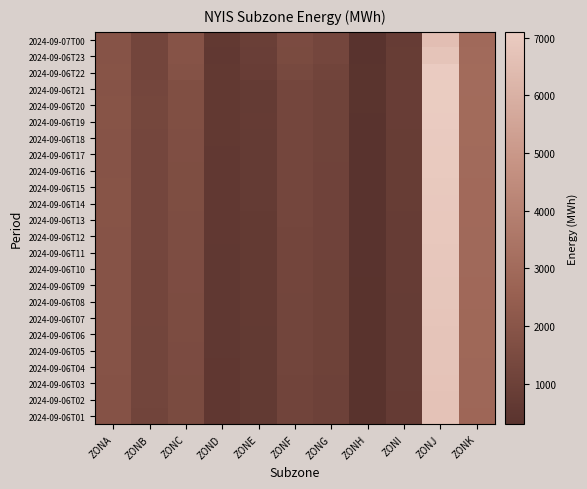

Reading left to right, what are all the values shown in this chart?

2024-09-07T00: ZONA=1917	ZONB=1249	ZONC=1935	ZOND=641	ZONE=916	ZONF=1540	ZONG=1267	ZONH=344	ZONI=789	ZONJ=6564	ZONK=2950
2024-09-06T23: ZONA=1925	ZONB=1239	ZONC=1934	ZOND=615	ZONE=896	ZONF=1507	ZONG=1262	ZONH=342	ZONI=812	ZONJ=6793	ZONK=3006
2024-09-06T22: ZONA=1957	ZONB=1238	ZONC=1856	ZOND=628	ZONE=830	ZONF=1413	ZONG=1191	ZONH=359	ZONI=828	ZONJ=7052	ZONK=3026
2024-09-06T21: ZONA=1940	ZONB=1304	ZONC=1706	ZOND=619	ZONE=715	ZONF=1281	ZONG=1098	ZONH=360	ZONI=840	ZONJ=7100	ZONK=3040
2024-09-06T20: ZONA=1969	ZONB=1320	ZONC=1690	ZOND=625	ZONE=720	ZONF=1290	ZONG=1105	ZONH=355	ZONI=835	ZONJ=7080	ZONK=3030
2024-09-06T19: ZONA=1950	ZONB=1310	ZONC=1680	ZOND=630	ZONE=725	ZONF=1295	ZONG=1110	ZONH=350	ZONI=830	ZONJ=7060	ZONK=3020
2024-09-06T18: ZONA=1930	ZONB=1300	ZONC=1670	ZOND=618	ZONE=718	ZONF=1288	ZONG=1103	ZONH=348	ZONI=825	ZONJ=7040	ZONK=3010
2024-09-06T17: ZONA=1945	ZONB=1295	ZONC=1660	ZOND=612	ZONE=712	ZONF=1280	ZONG=1097	ZONH=345	ZONI=820	ZONJ=7020	ZONK=3000
2024-09-06T16: ZONA=1938	ZONB=1288	ZONC=1650	ZOND=608	ZONE=708	ZONF=1275	ZONG=1092	ZONH=342	ZONI=815	ZONJ=7000	ZONK=2990
2024-09-06T15: ZONA=1955	ZONB=1280	ZONC=1640	ZOND=604	ZONE=704	ZONF=1268	ZONG=1088	ZONH=340	ZONI=810	ZONJ=6980	ZONK=2980
2024-09-06T14: ZONA=1960	ZONB=1275	ZONC=1630	ZOND=600	ZONE=700	ZONF=1260	ZONG=1084	ZONH=337	ZONI=805	ZONJ=6960	ZONK=2970
2024-09-06T13: ZONA=1948	ZONB=1268	ZONC=1620	ZOND=596	ZONE=696	ZONF=1255	ZONG=1080	ZONH=334	ZONI=800	ZONJ=6940	ZONK=2960
2024-09-06T12: ZONA=1942	ZONB=1260	ZONC=1610	ZOND=592	ZONE=692	ZONF=1248	ZONG=1076	ZONH=331	ZONI=795	ZONJ=6920	ZONK=2950
2024-09-06T11: ZONA=1935	ZONB=1255	ZONC=1600	ZOND=588	ZONE=688	ZONF=1242	ZONG=1072	ZONH=328	ZONI=790	ZONJ=6900	ZONK=2940
2024-09-06T10: ZONA=1928	ZONB=1248	ZONC=1590	ZOND=584	ZONE=684	ZONF=1236	ZONG=1068	ZONH=325	ZONI=785	ZONJ=6880	ZONK=2930
2024-09-06T09: ZONA=1920	ZONB=1242	ZONC=1580	ZOND=580	ZONE=680	ZONF=1230	ZONG=1064	ZONH=322	ZONI=780	ZONJ=6860	ZONK=2920
2024-09-06T08: ZONA=1915	ZONB=1236	ZONC=1570	ZOND=576	ZONE=676	ZONF=1225	ZONG=1060	ZONH=319	ZONI=775	ZONJ=6840	ZONK=2910
2024-09-06T07: ZONA=1910	ZONB=1230	ZONC=1560	ZOND=572	ZONE=672	ZONF=1220	ZONG=1056	ZONH=316	ZONI=770	ZONJ=6820	ZONK=2900
2024-09-06T06: ZONA=1905	ZONB=1225	ZONC=1550	ZOND=568	ZONE=668	ZONF=1215	ZONG=1052	ZONH=313	ZONI=765	ZONJ=6800	ZONK=2890
2024-09-06T05: ZONA=1900	ZONB=1220	ZONC=1540	ZOND=564	ZONE=664	ZONF=1210	ZONG=1048	ZONH=310	ZONI=760	ZONJ=6780	ZONK=2880
2024-09-06T04: ZONA=1895	ZONB=1215	ZONC=1530	ZOND=560	ZONE=660	ZONF=1205	ZONG=1044	ZONH=307	ZONI=755	ZONJ=6760	ZONK=2870
2024-09-06T03: ZONA=1890	ZONB=1210	ZONC=1520	ZOND=556	ZONE=656	ZONF=1200	ZONG=1040	ZONH=304	ZONI=750	ZONJ=6740	ZONK=2860
2024-09-06T02: ZONA=1885	ZONB=1205	ZONC=1510	ZOND=552	ZONE=652	ZONF=1195	ZONG=1036	ZONH=301	ZONI=745	ZONJ=6720	ZONK=2850
2024-09-06T01: ZONA=1880	ZONB=1200	ZONC=1500	ZOND=548	ZONE=648	ZONF=1190	ZONG=1032	ZONH=298	ZONI=740	ZONJ=6700	ZONK=2840